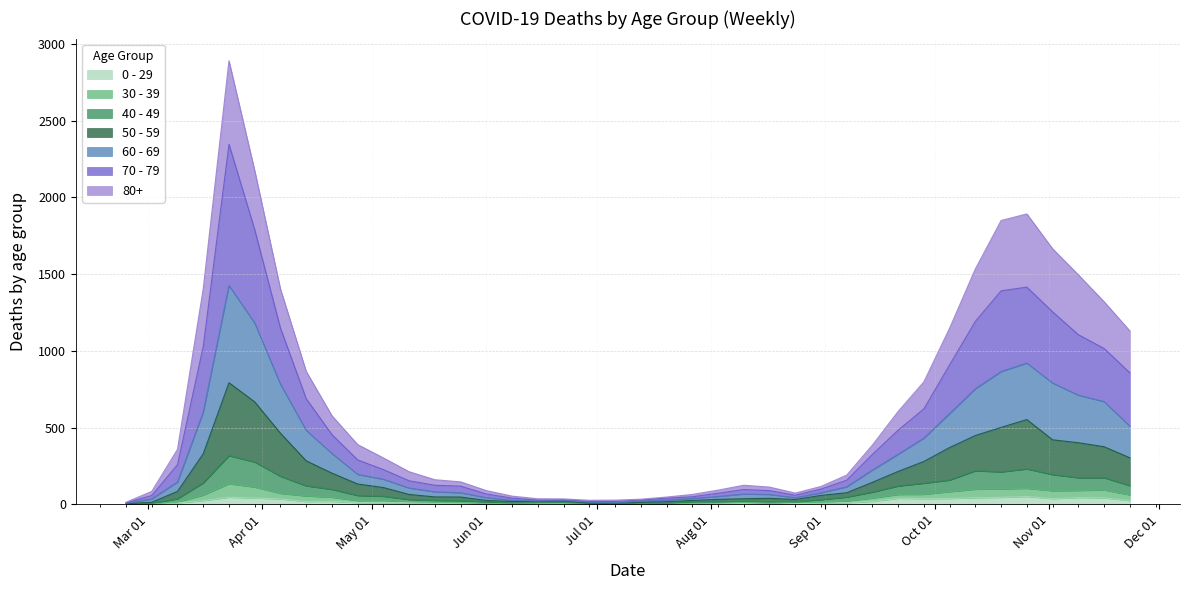

Which series has the largest total across all categories?

70 - 79